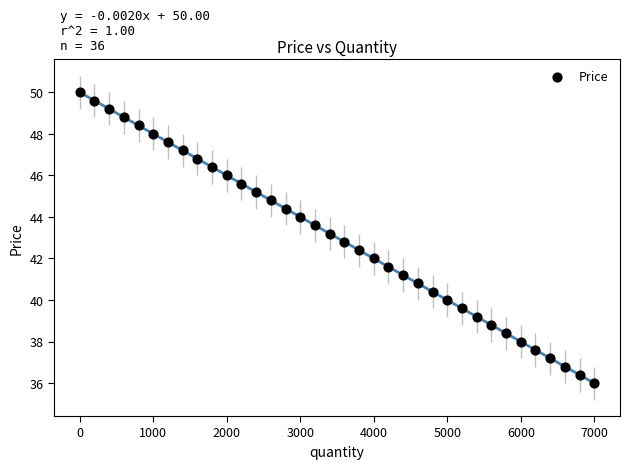

What is the range of Y values (max minus min)?

14.0